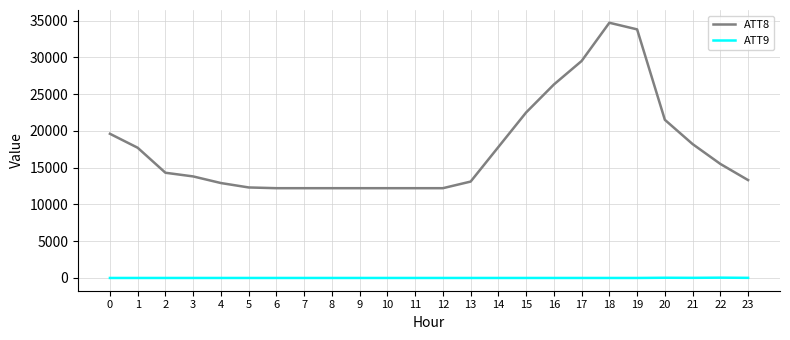

What is the average value of the ATT9 series?

-5.7